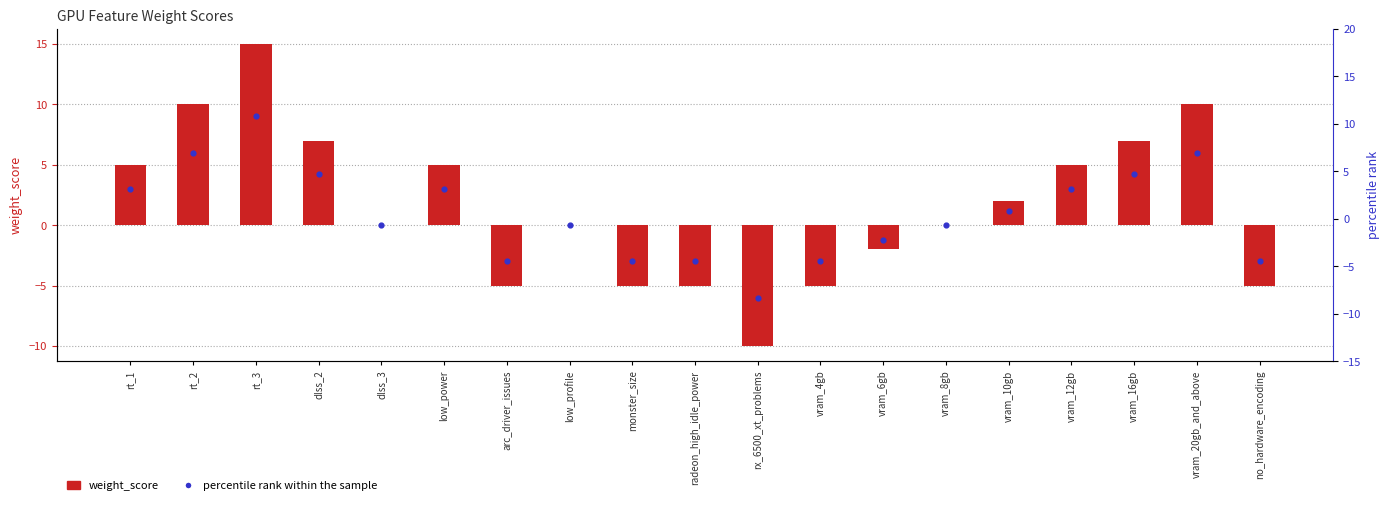

Which series has the largest Y range (max minus min)?

weight_score